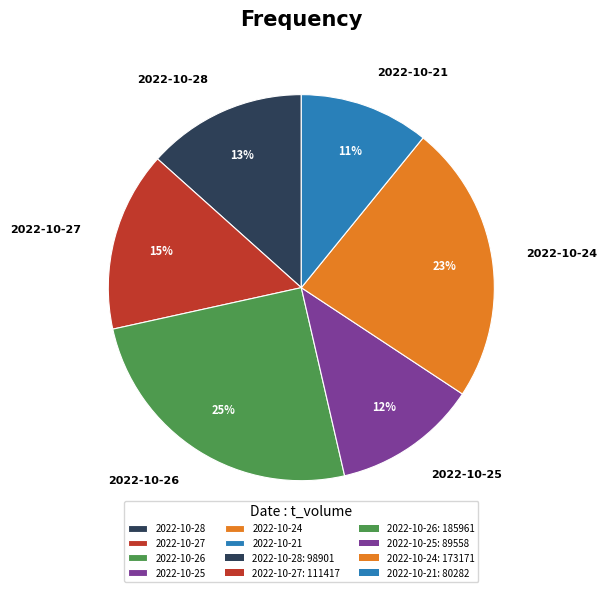

True or false: 2022-10-27 accounts for 15% of the total.

True